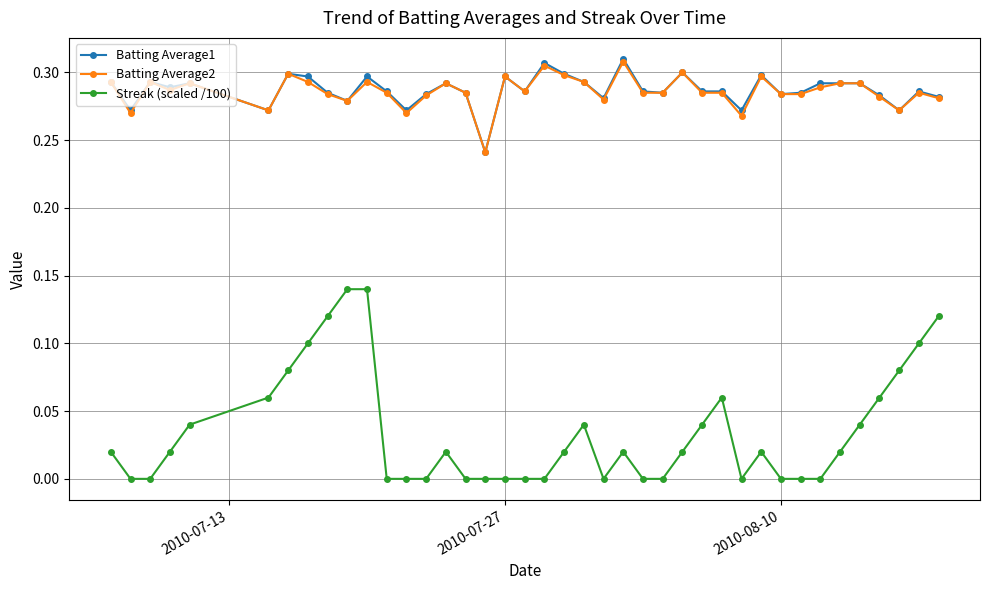

At how many categories does at least one series exceed 0?

40